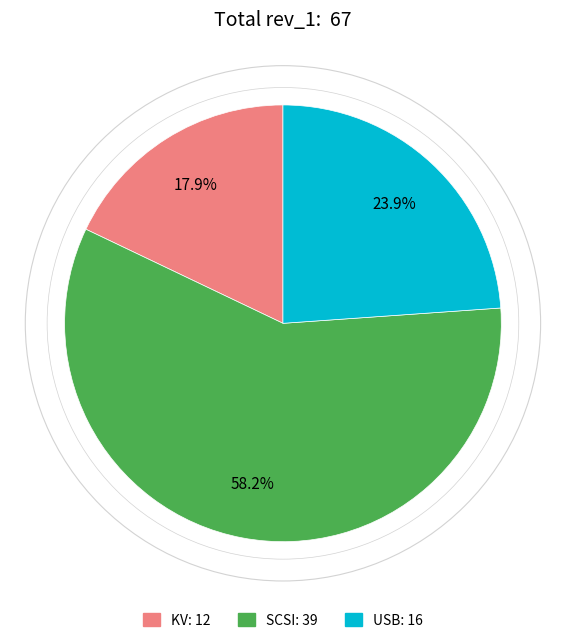

The SCSI slice represents 58% of the pie. True or false?

True